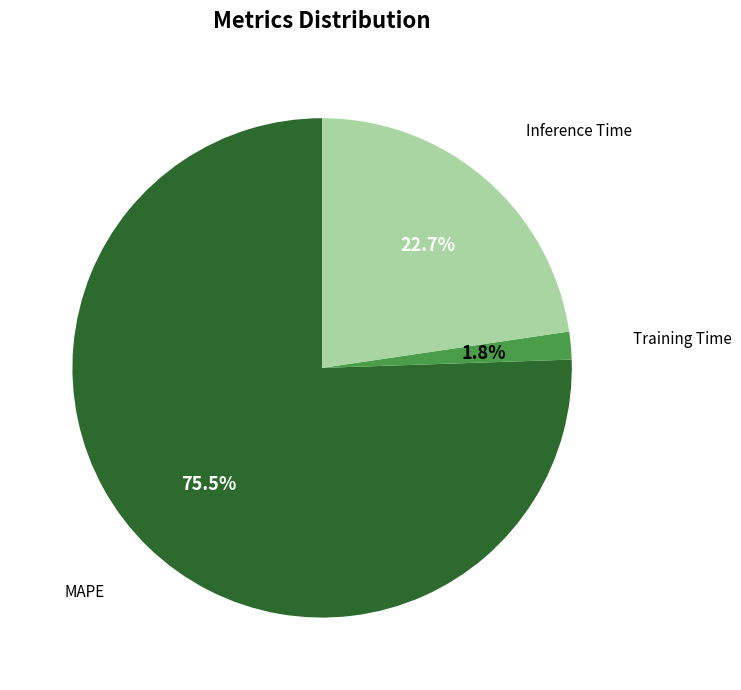

How many segments does this pie chart have?

3